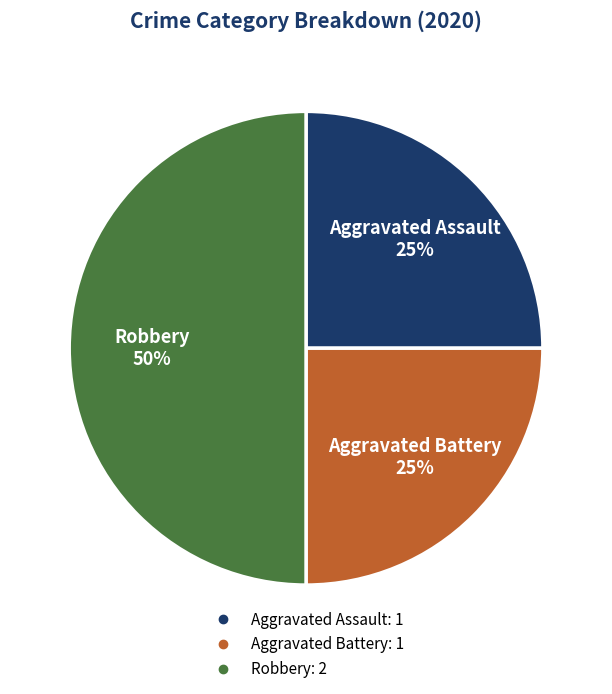

True or false: Aggravated Battery accounts for 39% of the total.

False